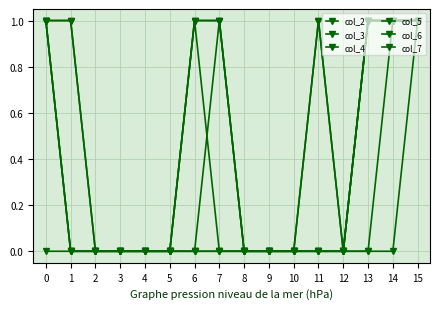

How many data points does each series have?

16